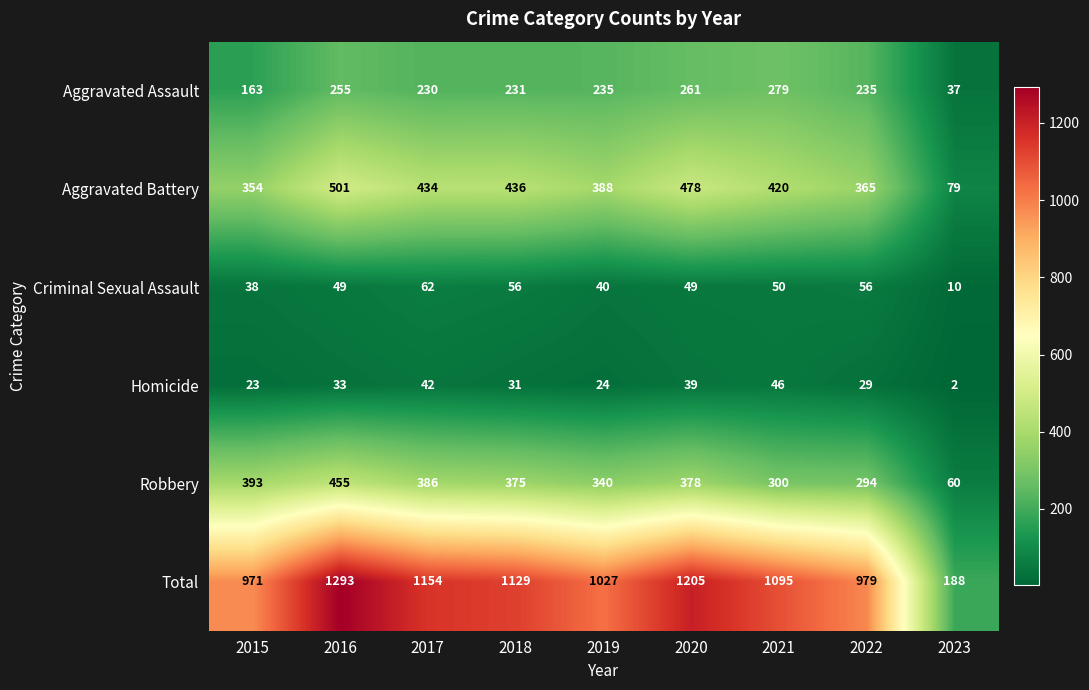

Which series has the widest spread of values?

Total